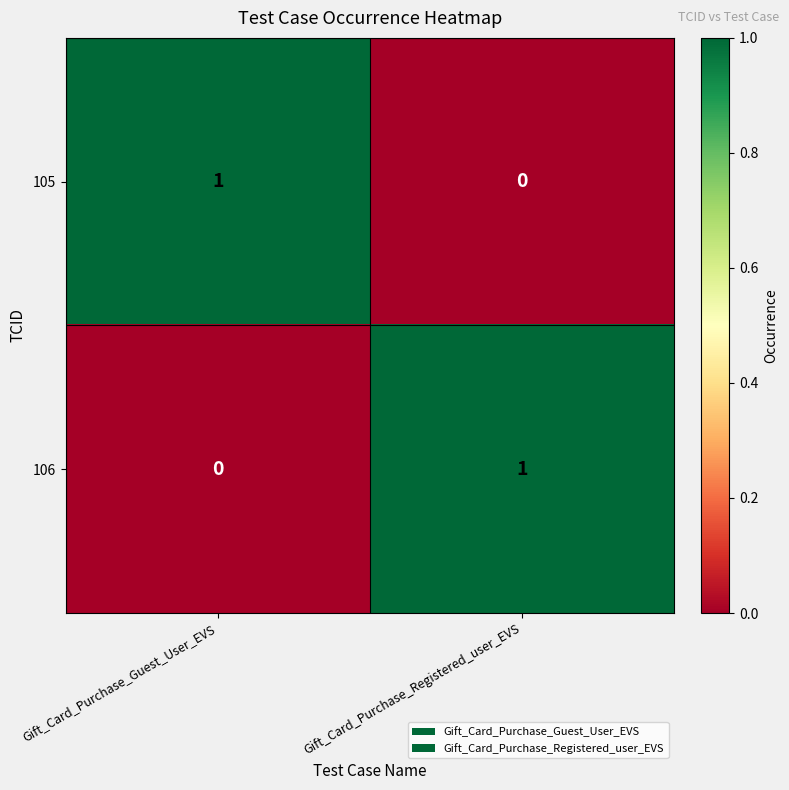

At how many categories does at least one series exceed 0?

2